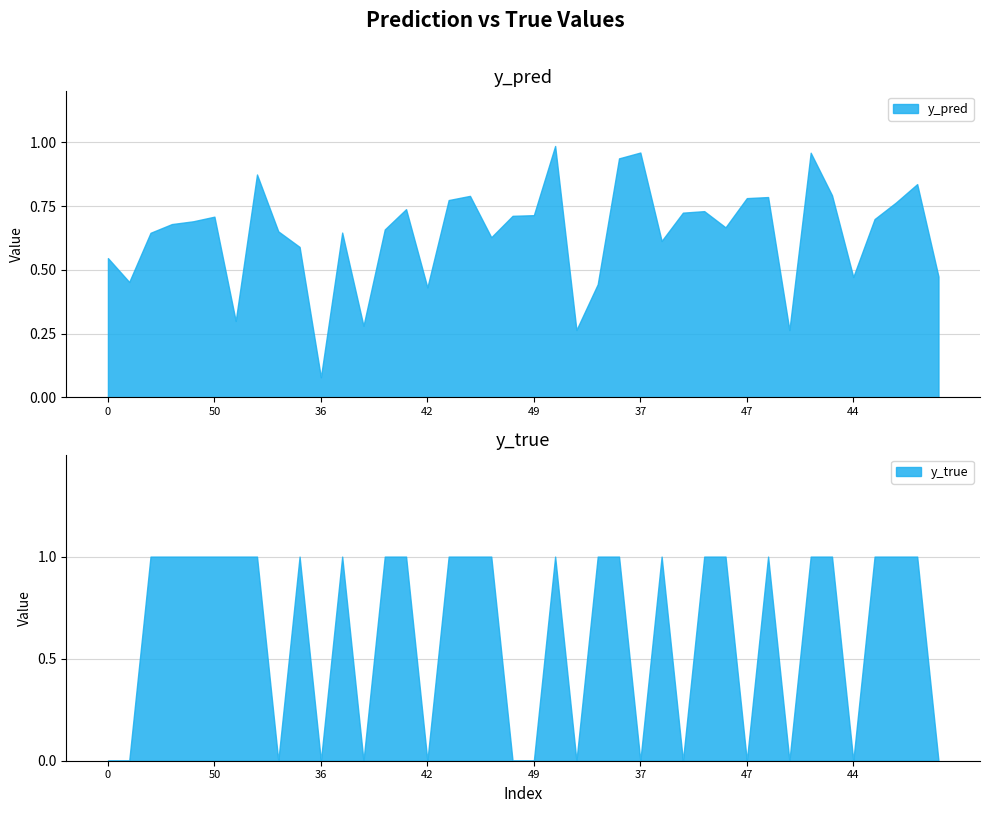

Which series ends up on top after the final intersection of y_pred and y_true?

y_pred